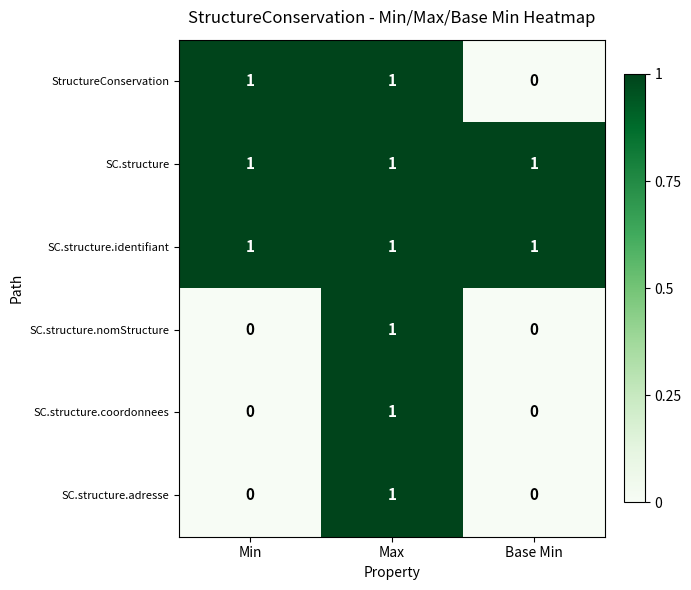

Reading left to right, extract all data points from this chart.

StructureConservation: 1	1	0
SC.structure: 1	1	1
SC.structure.identifiant: 1	1	1
SC.structure.nomStructure: 0	1	0
SC.structure.coordonnees: 0	1	0
SC.structure.adresse: 0	1	0